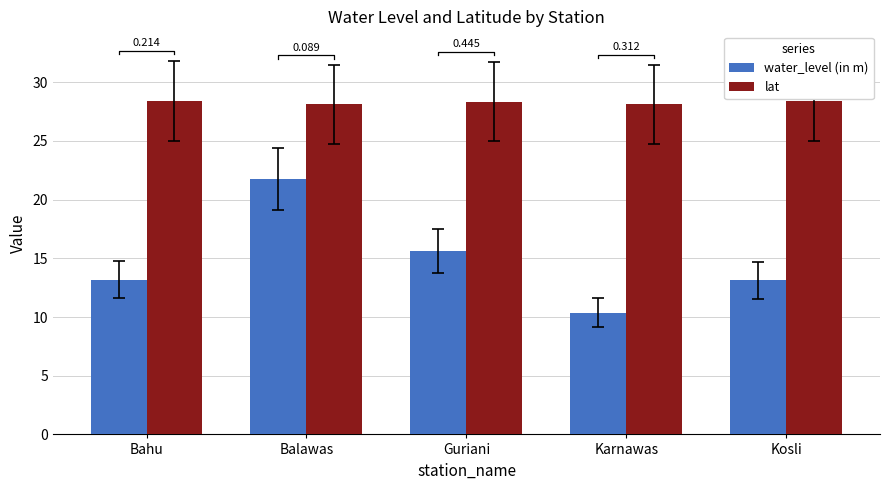

List the series in order of their overall mean, lowest first.

water_level (in m), lat